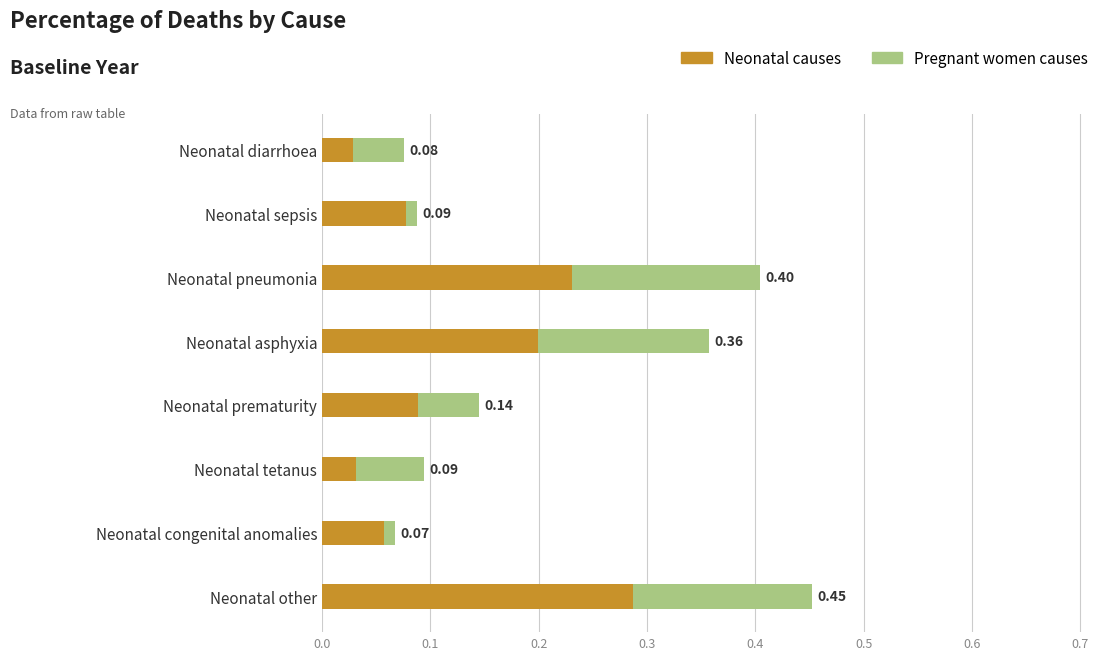

At which category is the sum across all series the highest?

Neonatal other